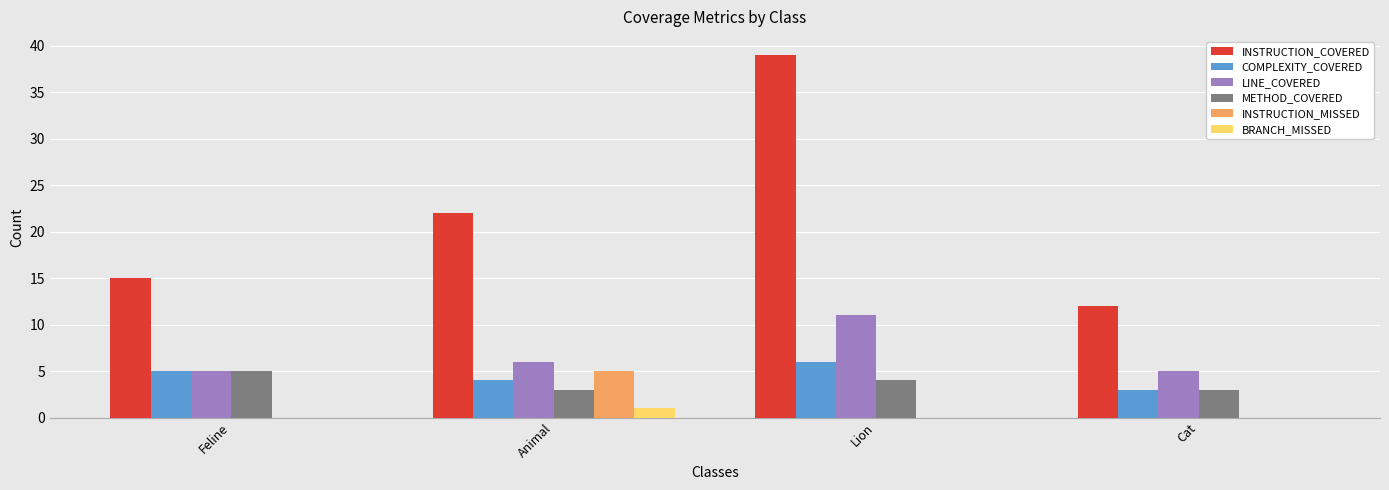

At which category is the sum across all series the highest?

Lion